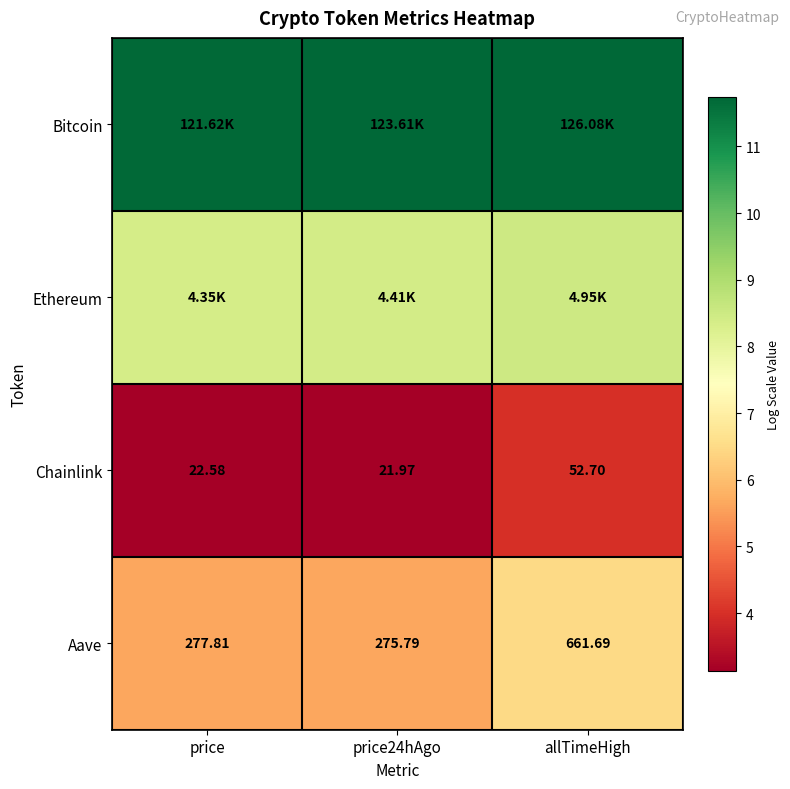

Where is Chainlink nearest to the value 37?

price